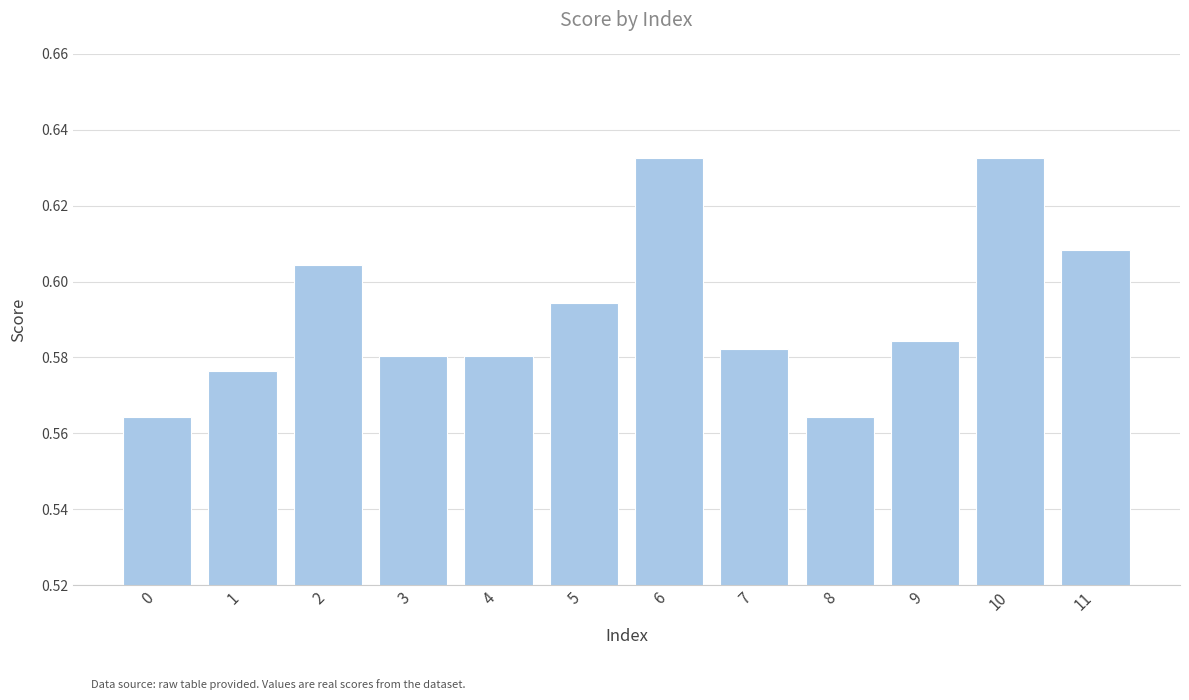

How many values are between 0 and 1?

12